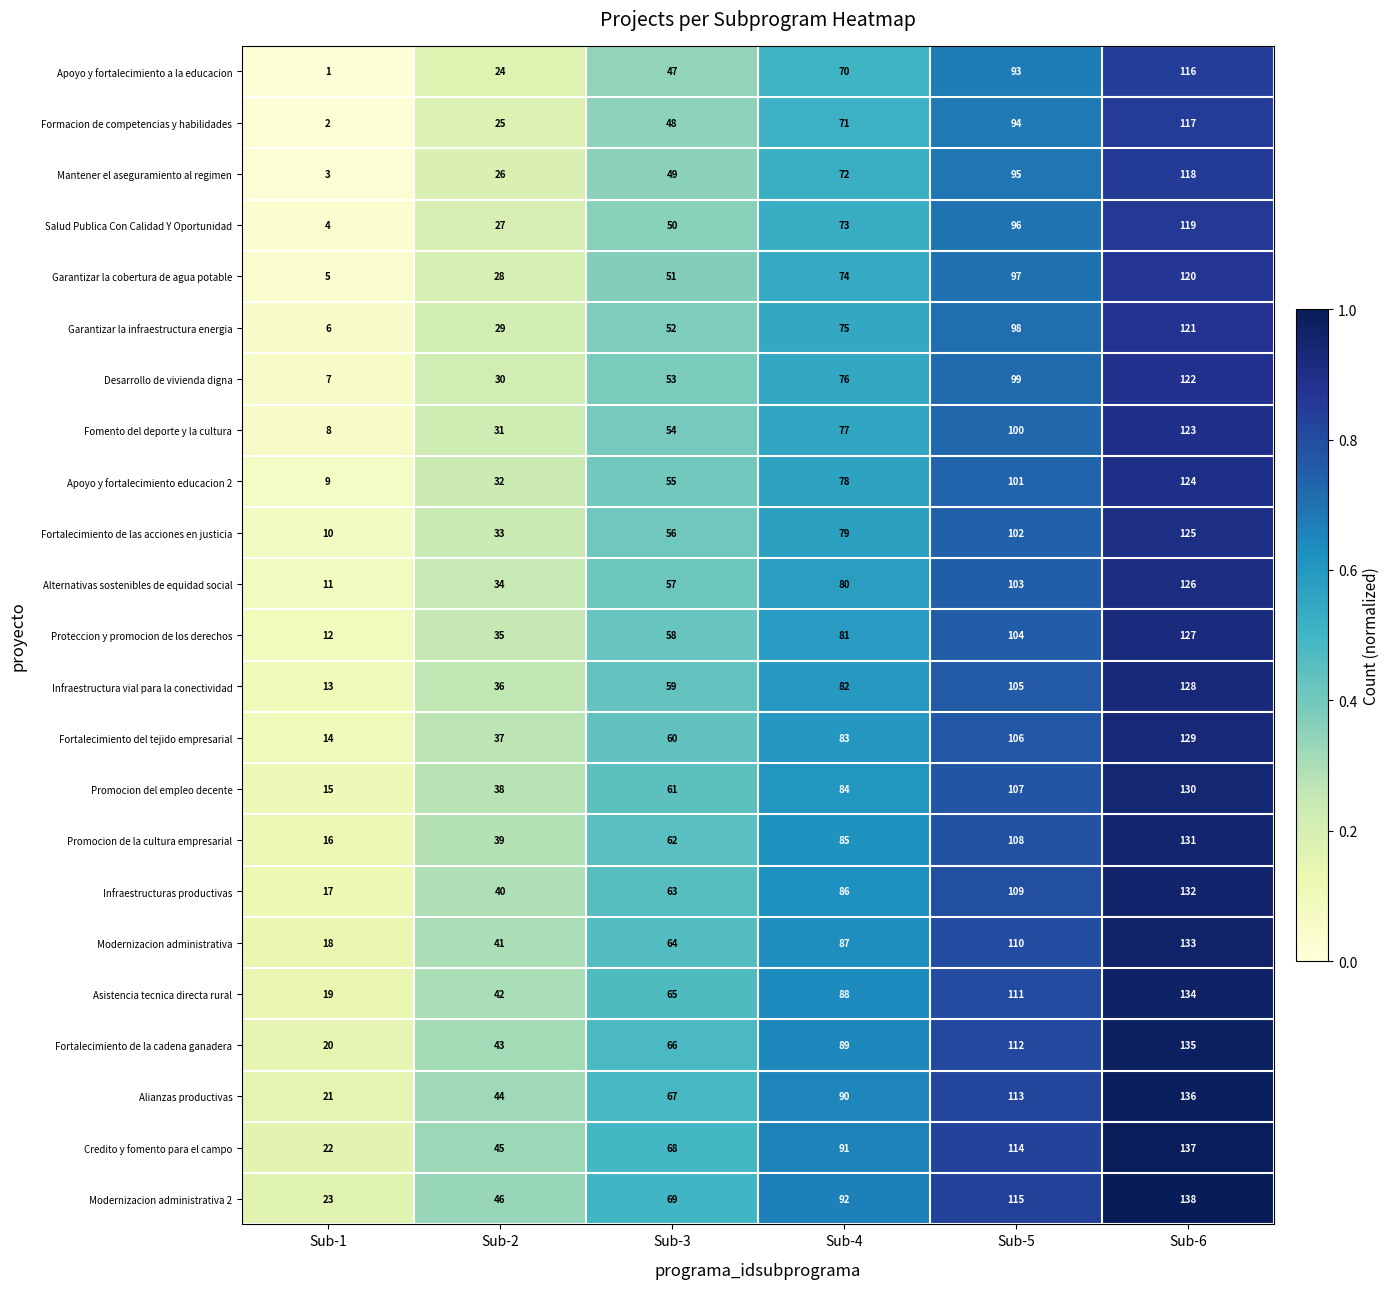

What is the difference between the highest and lowest values at Sub-2?

22